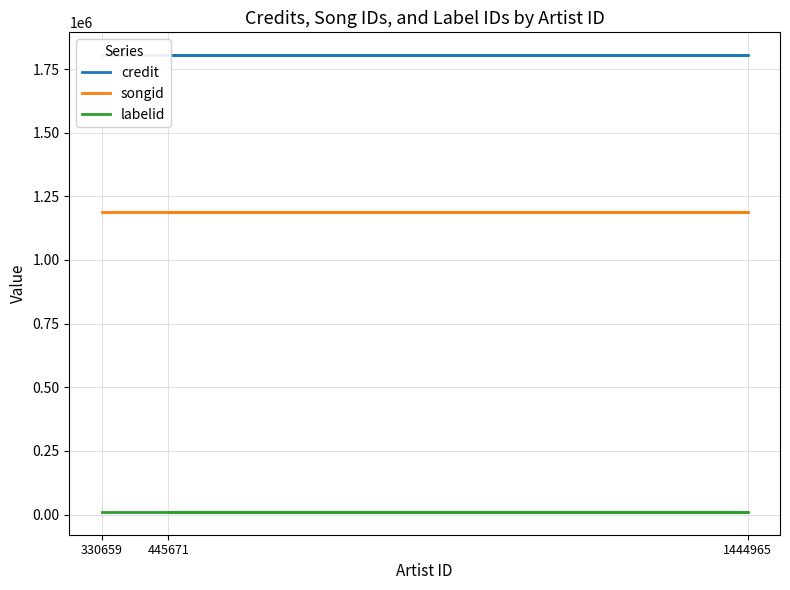

Which series has the largest total across all categories?

credit